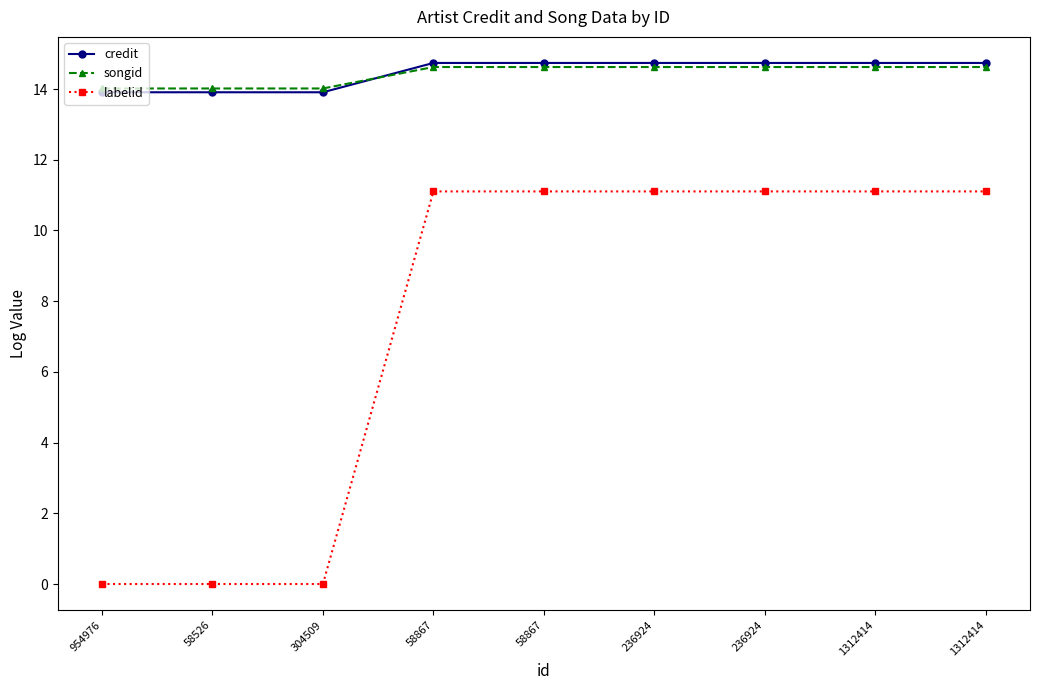

The labelid series shows -4.2 at 954976. True or false?

False